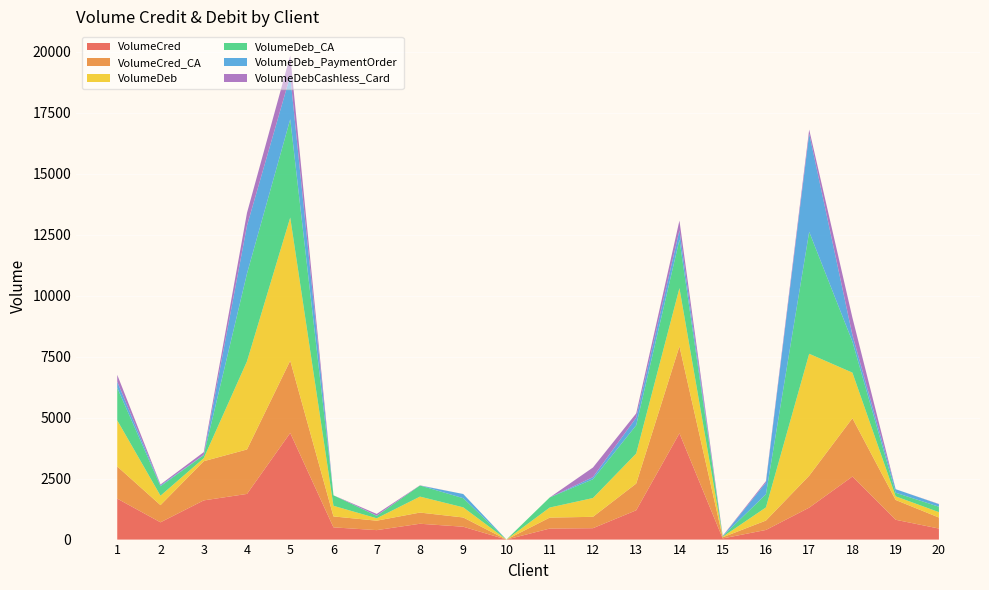

Reading right to left, transcribe all the data shown in this chart.

VolumeCred: 452.6	812.5	2585.4	1309.5	394.7	47.4	4358.7	1201.1	466.8	451.9	0.0	527.2	649.2	387.5	501.1	4372.8	1872.5	1607.2	708.1	1679.0
VolumeCred_CA: 451.6	812.5	2390.9	1309.5	385.8	47.4	3567.3	1095.6	466.8	449.4	0.0	379.8	458.6	387.5	448.4	2964.3	1822.6	1607.2	704.9	1318.7
VolumeDeb: 221.4	148.4	1869.5	5000.5	538.9	20.8	2385.8	1232.8	770.2	412.9	0.9	415.5	654.8	99.0	436.3	5868.5	3614.8	123.8	386.4	1891.3
VolumeDeb_CA: 221.4	148.4	1274.2	5000.5	538.9	20.8	1986.3	1158.4	770.2	412.9	0.9	375.7	455.0	99.0	429.7	4031.9	3598.9	123.8	386.4	1335.6
VolumeDeb_PaymentOrder: 103.6	144.1	266.4	4023.8	479.6	0.0	383.5	312.5	87.5	0.0	0.0	170.7	0.0	10.7	0.0	1779.6	1963.2	10.7	35.7	247.6
VolumeDebCashless_Card: 10.7	0.0	712.6	168.9	59.3	17.4	399.5	173.4	393.6	0.0	0.0	0.0	7.0	69.2	0.0	832.2	526.0	112.9	38.4	283.1